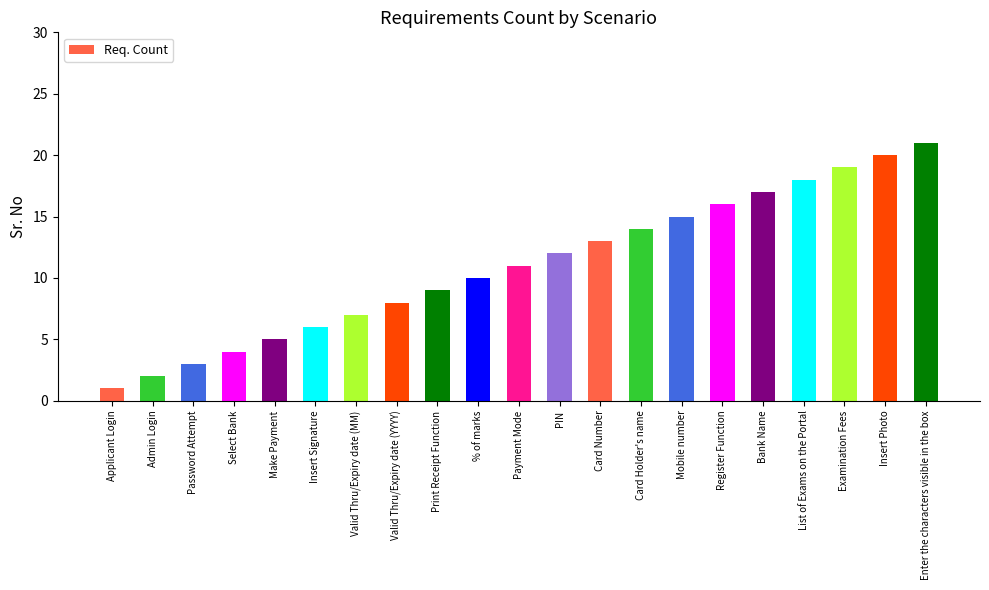

Count the number of categories in the chart.

21